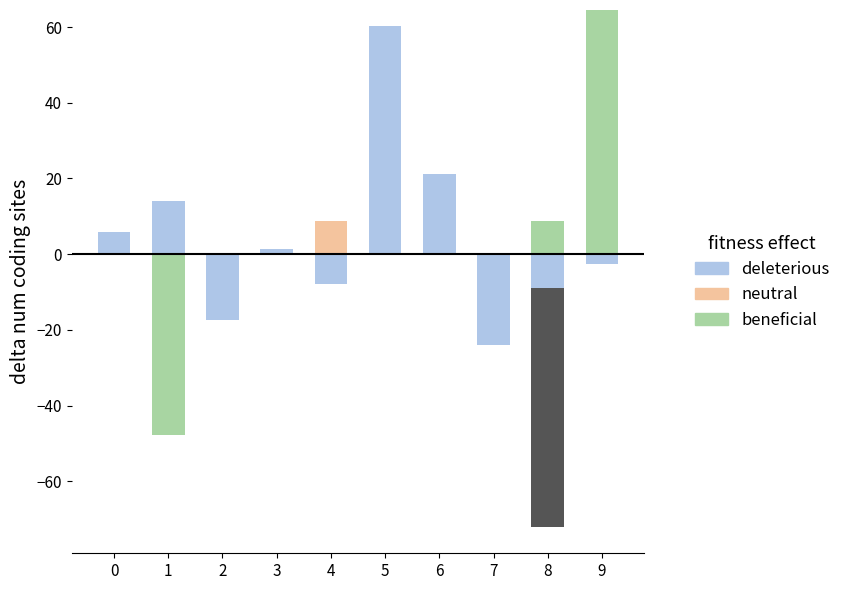

How many values in the beneficial series are below 0?

1